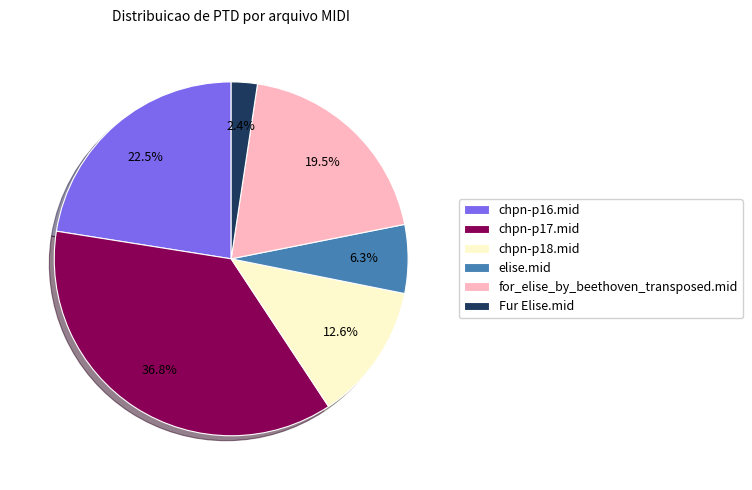

The elise.mid slice represents 6% of the pie. True or false?

True